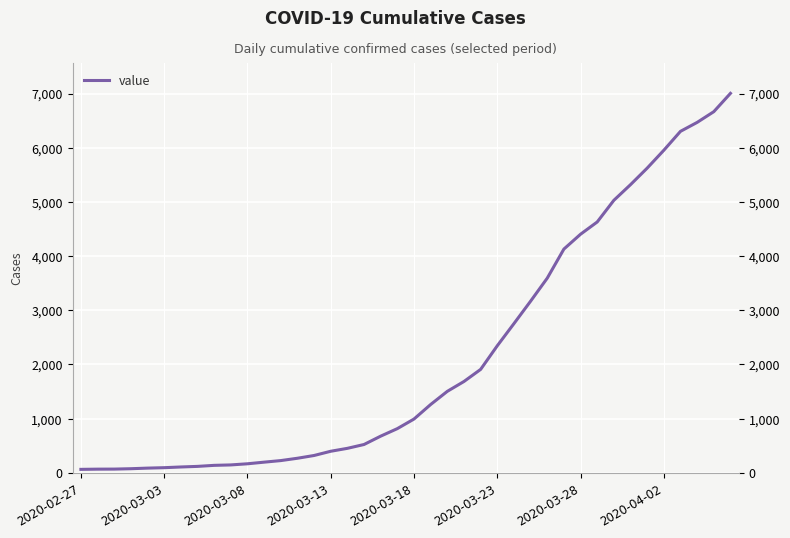

What is the maximum value shown in the chart?

7004